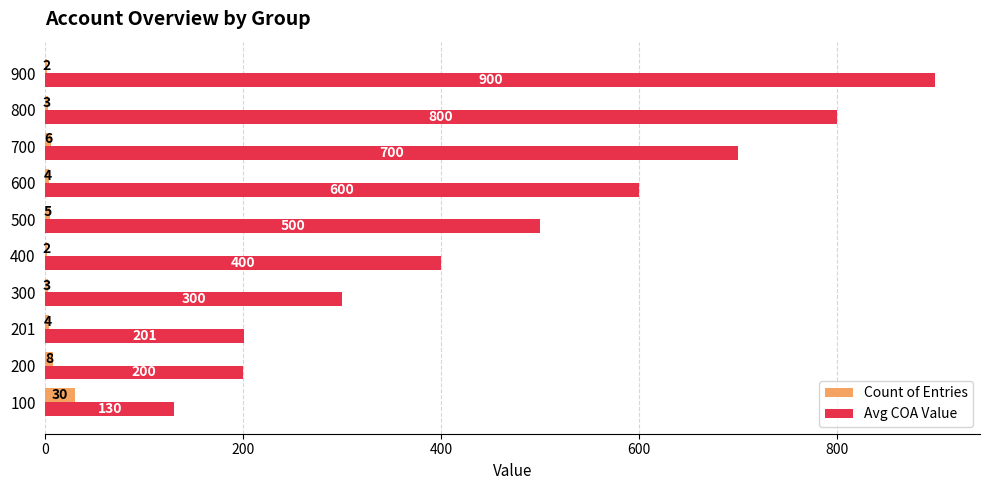

What is the sum of all Avg COA Value values?

4731